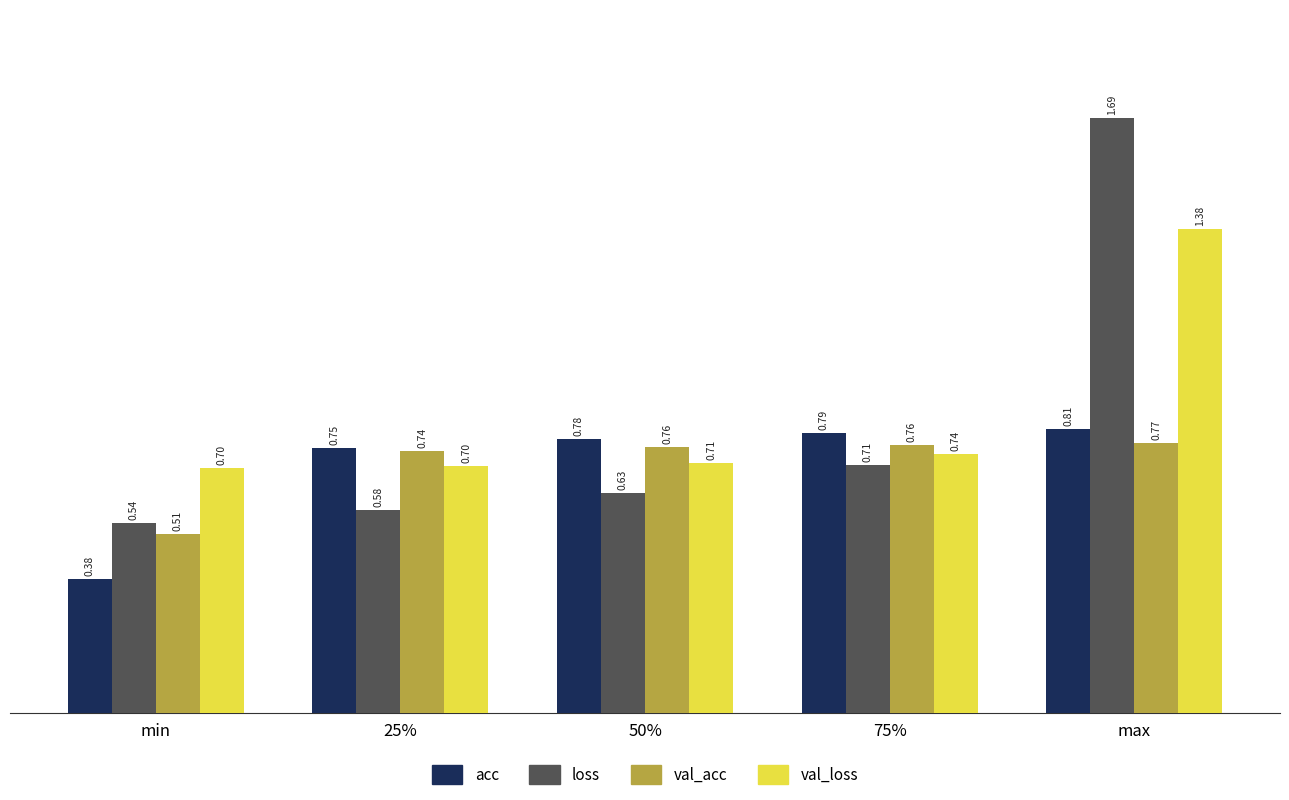

Is it true that val_acc equals 1.3 at 75%?

False